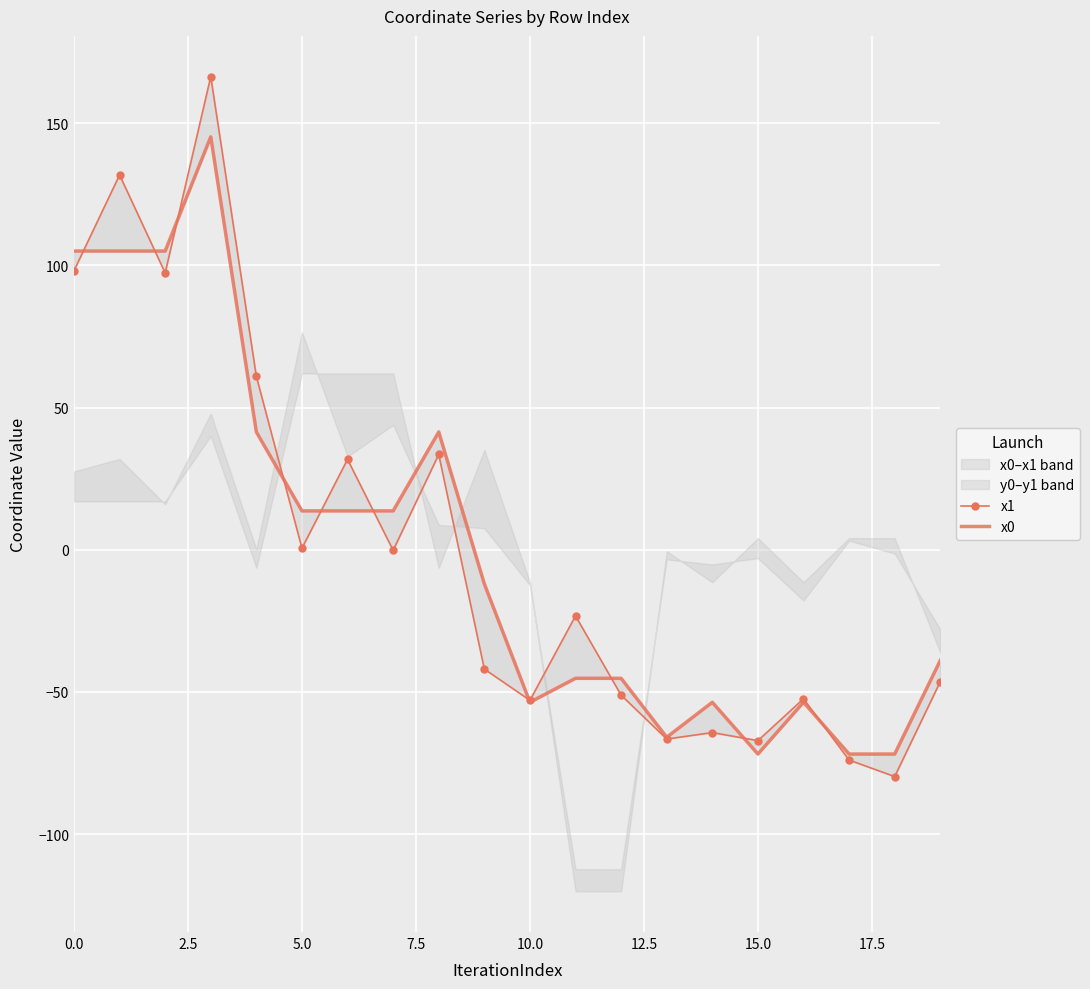

In x1, how many points are lower than both neighbors (excluding endpoints)?

7